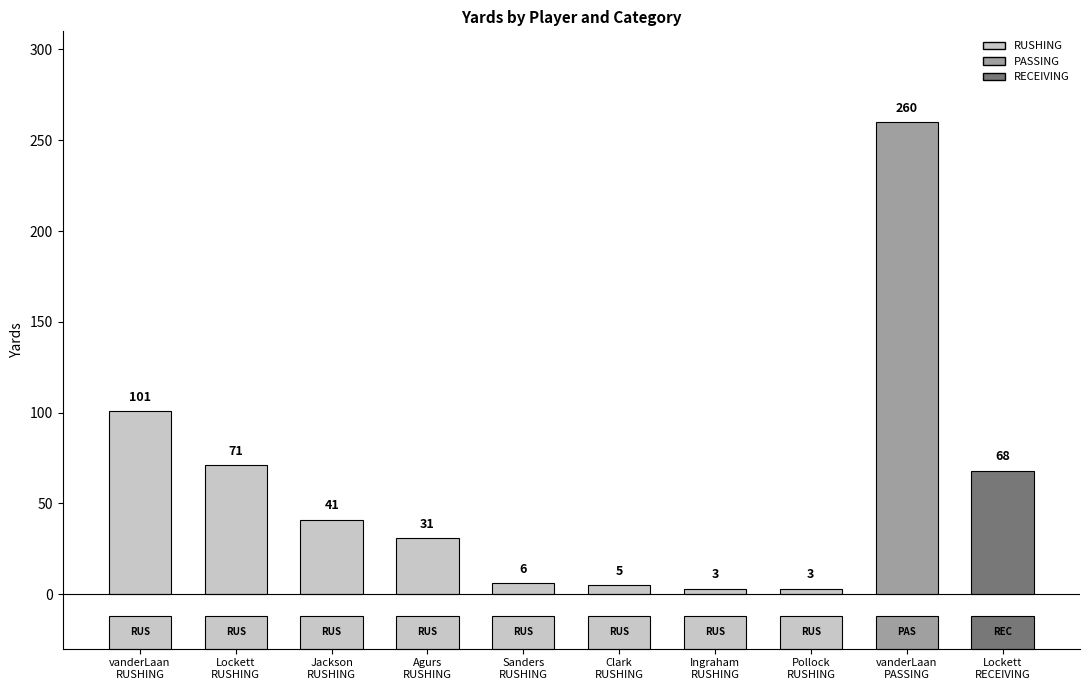

True or false: the data shows 101 at vanderLaan
RUSHING.

True